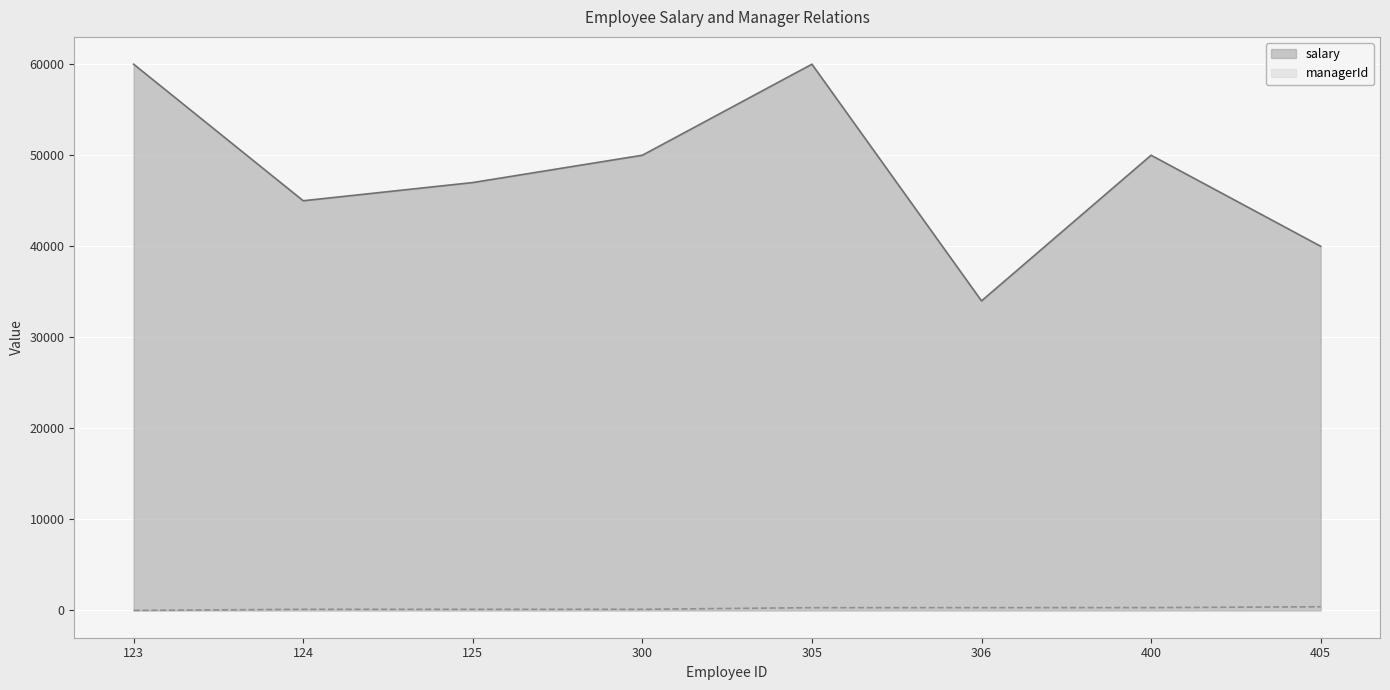

What is the value of the managerId point at the 8th from the left?

400